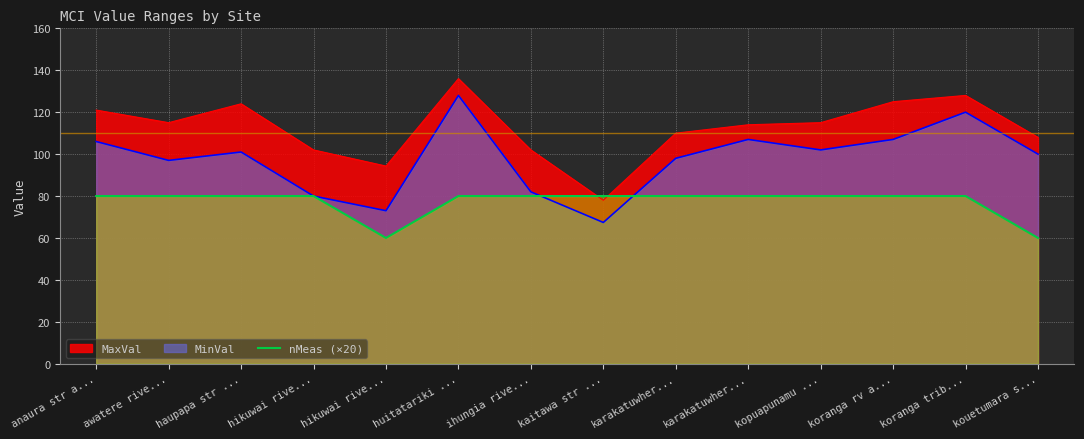

Where is the first local minimum?

hikuwai rive...